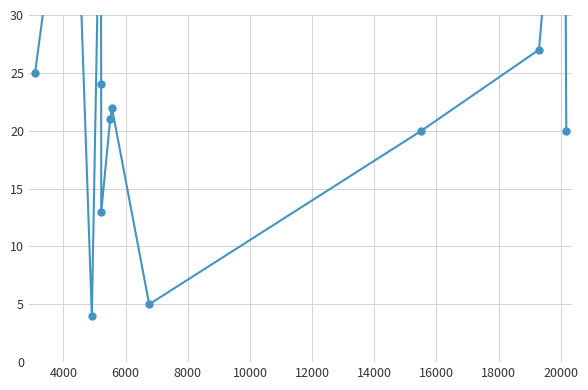

How many interior local peaks (higher than both neighbors) does the data have?

4